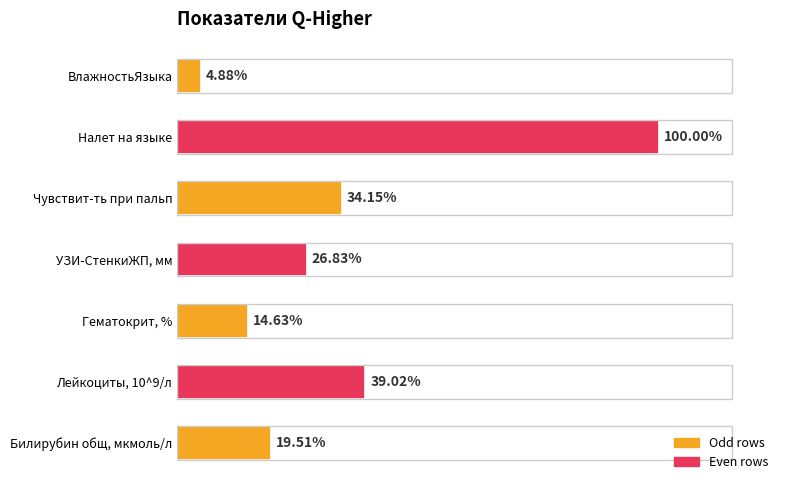

Count the number of categories in the chart.

7